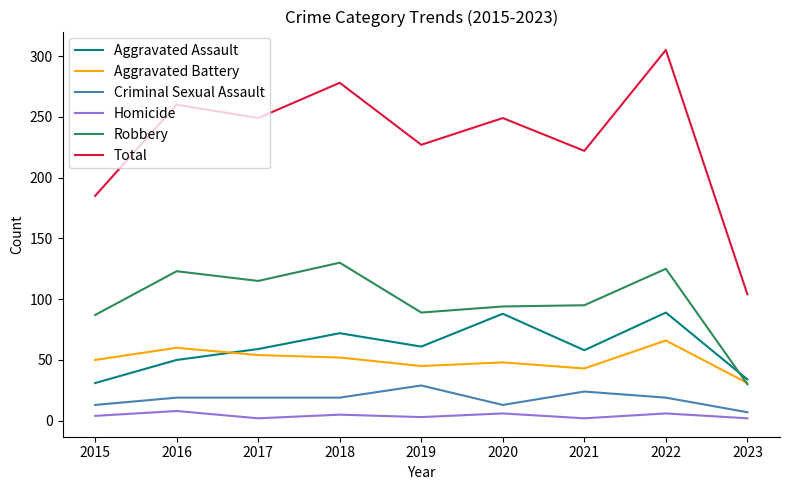

Does the chart have visible grid lines?

No